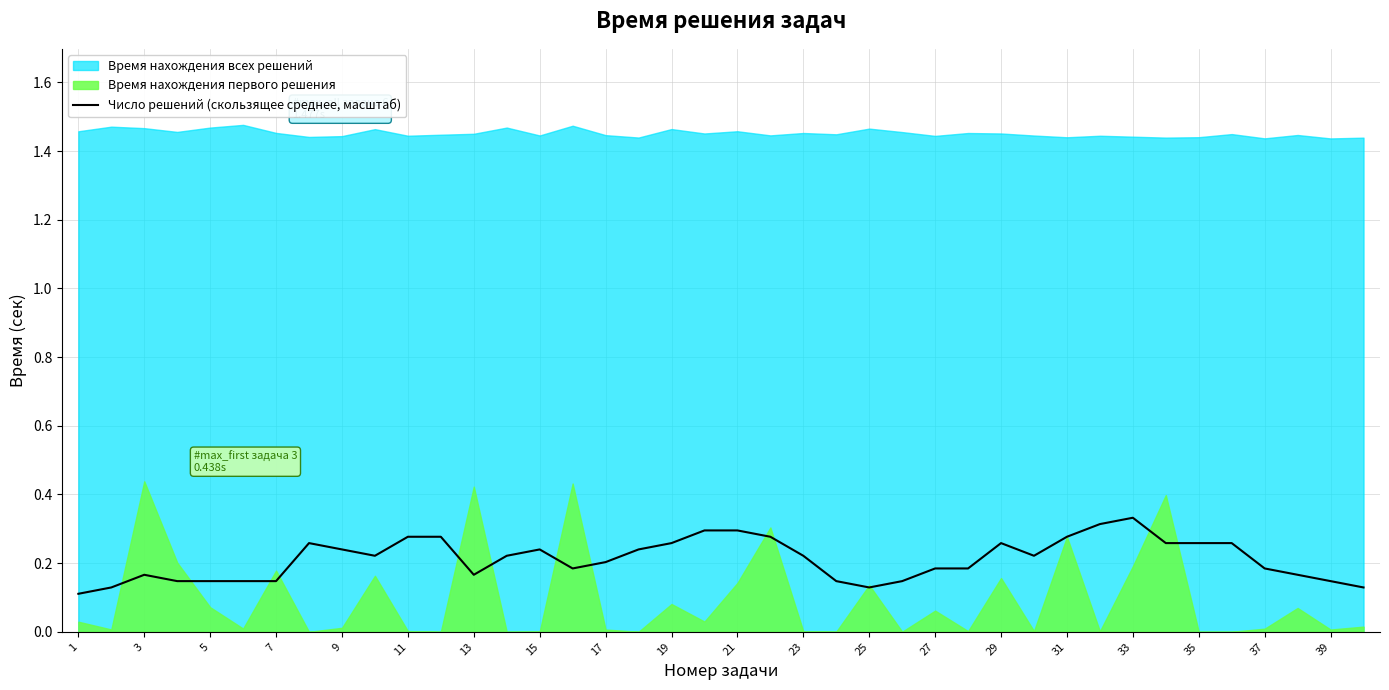

Count the values in the range 0 to 1.

40